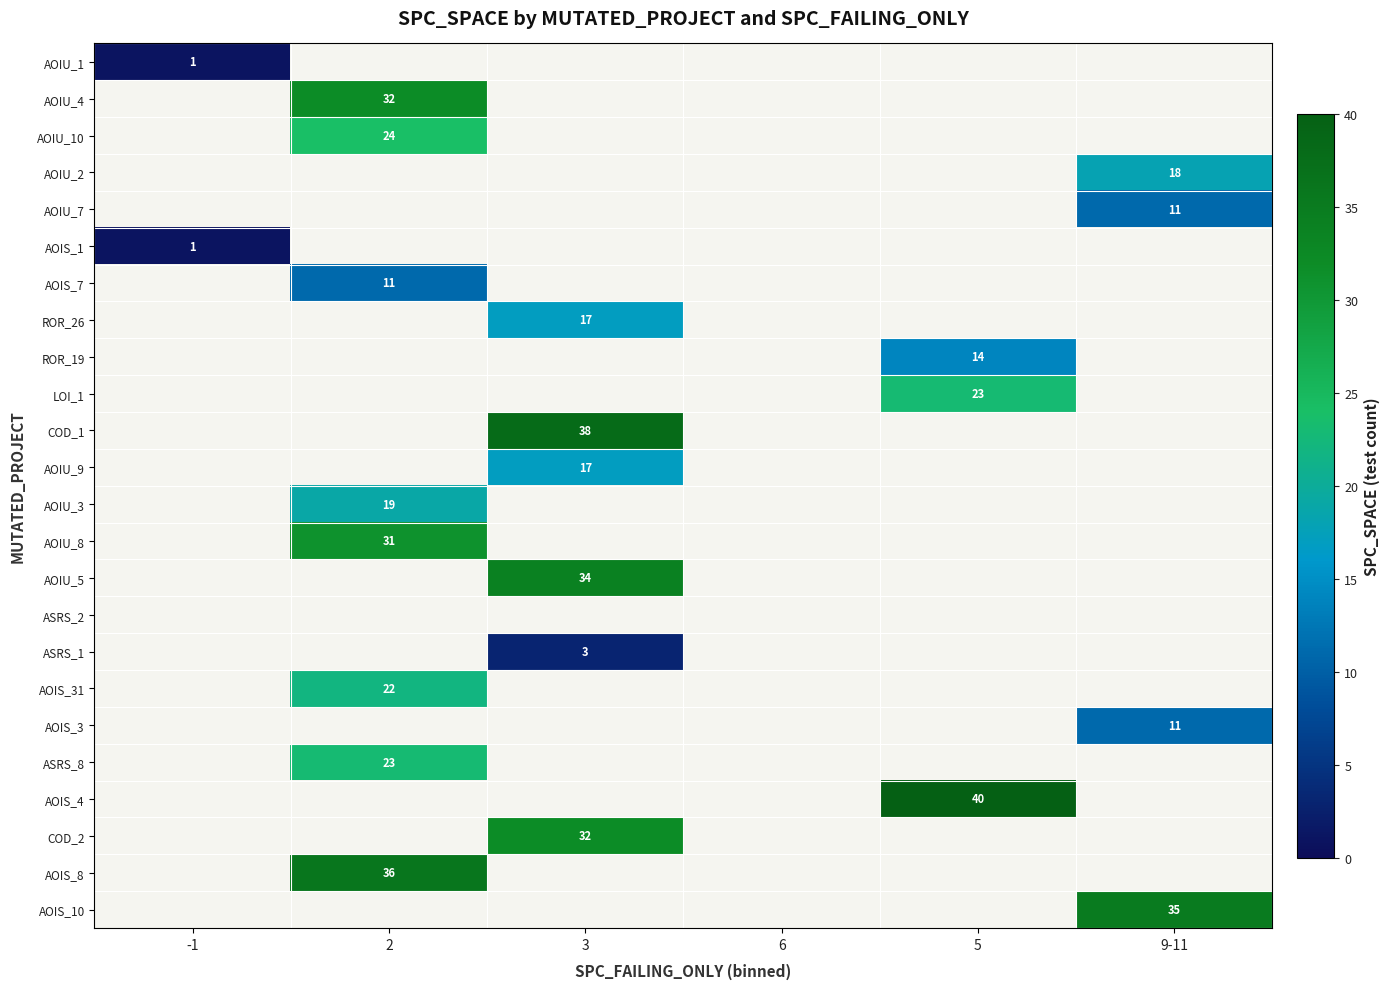

Between 9-11 and 3, which is larger?

3